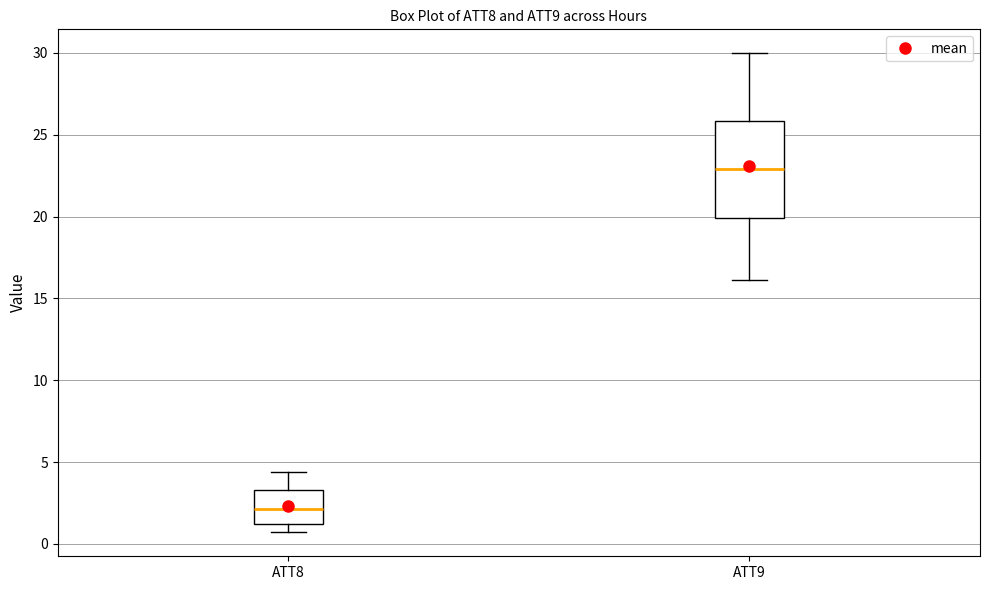

Reading left to right, read every box against the y-axis: the position of its median line, the range the box covers, and the ends of its whiskers. The values are not printed on the chart, so give them approximately, as read against the axis.

ATT8: median 2.0, box 1.0 to 3.5, whiskers 0.5 to 4.5
ATT9: median 23.0, box 20.0 to 26.0, whiskers 16.0 to 30.0